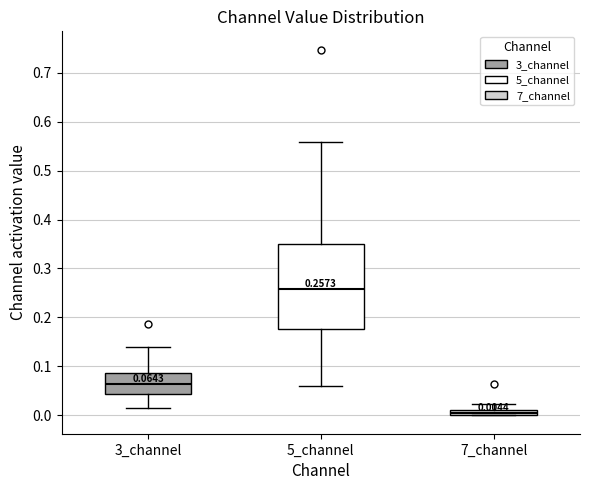

Comparing the boxes themselves (not the whiskers), which one is the tallest?

5_channel